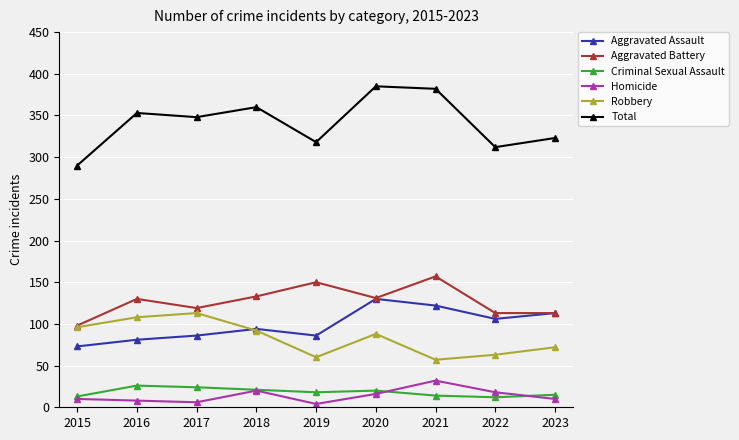

True or false: Homicide and Total cross at least once.

False